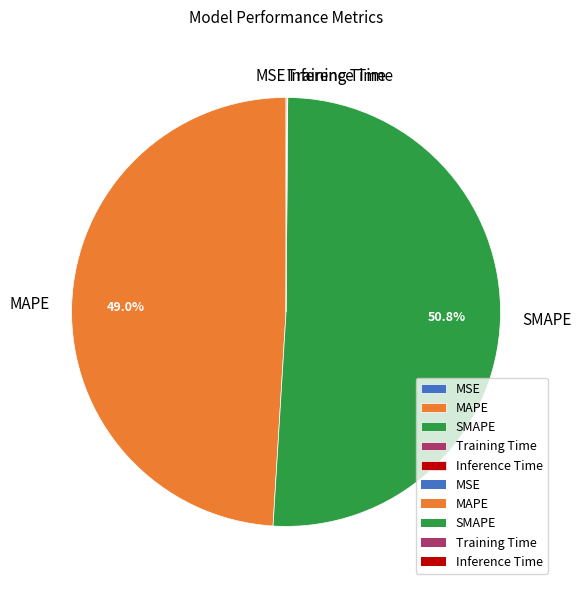

What portion of the pie excludes MAPE?

51.0%